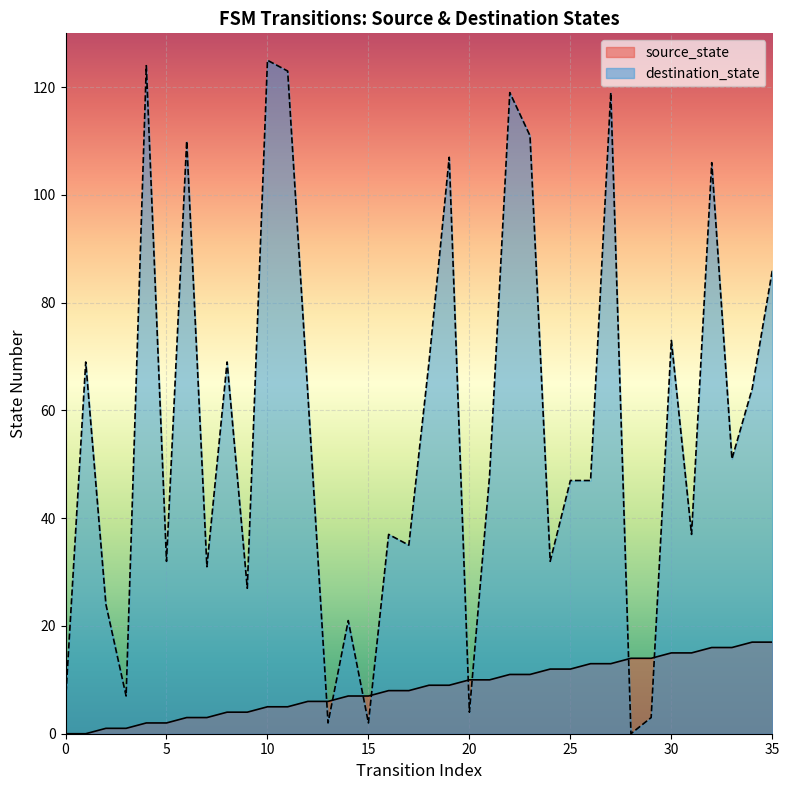

Read the source_state value at 2.

1